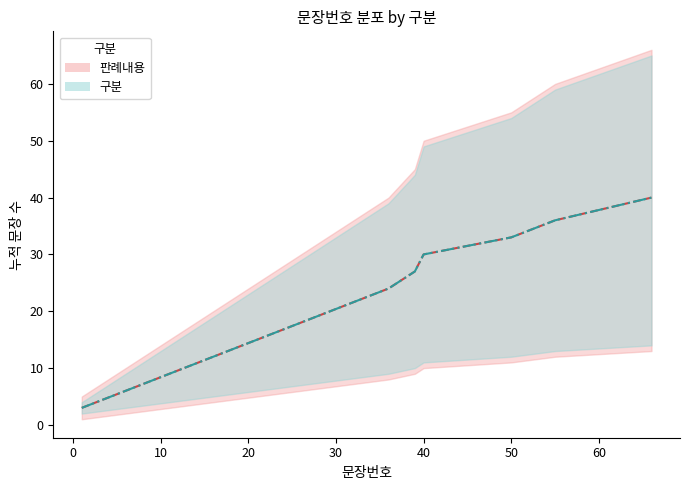

How many lines are shown in the chart?

2